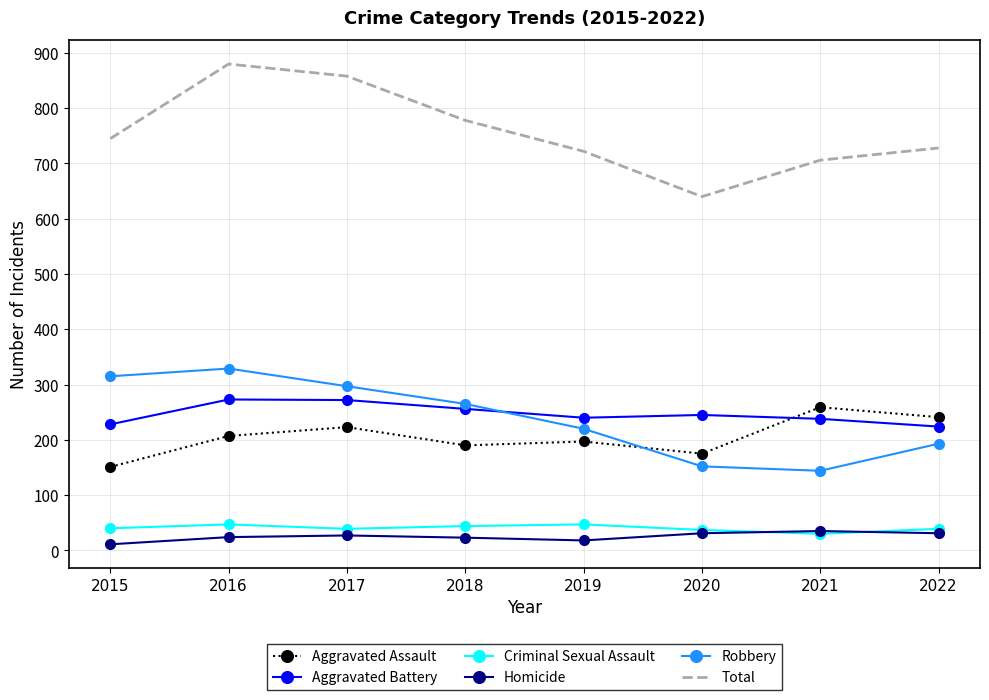

Which category has the highest value across all series?

2016